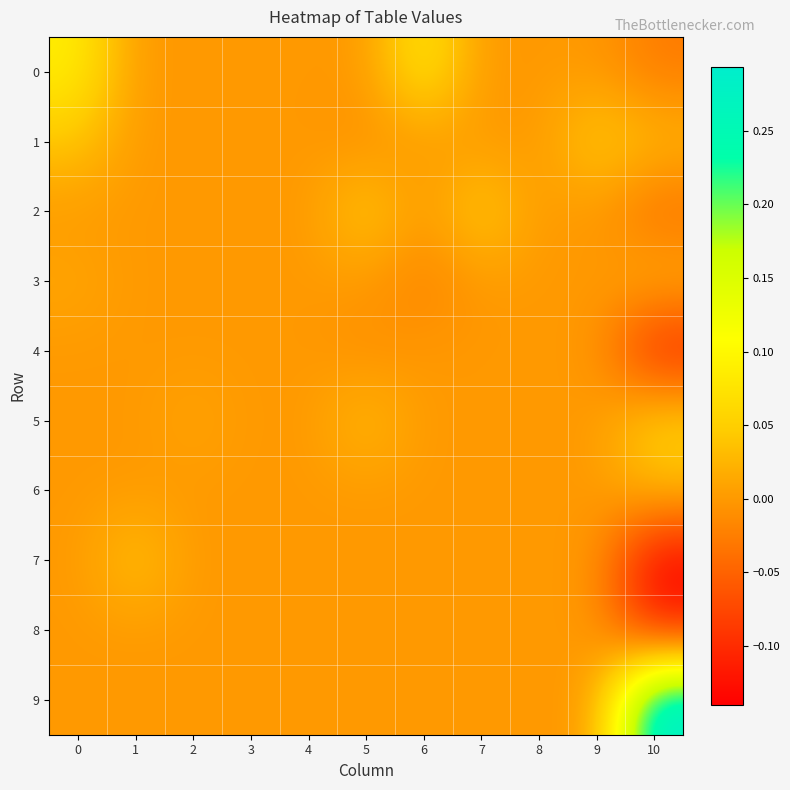

Which series has the largest total across all categories?

9